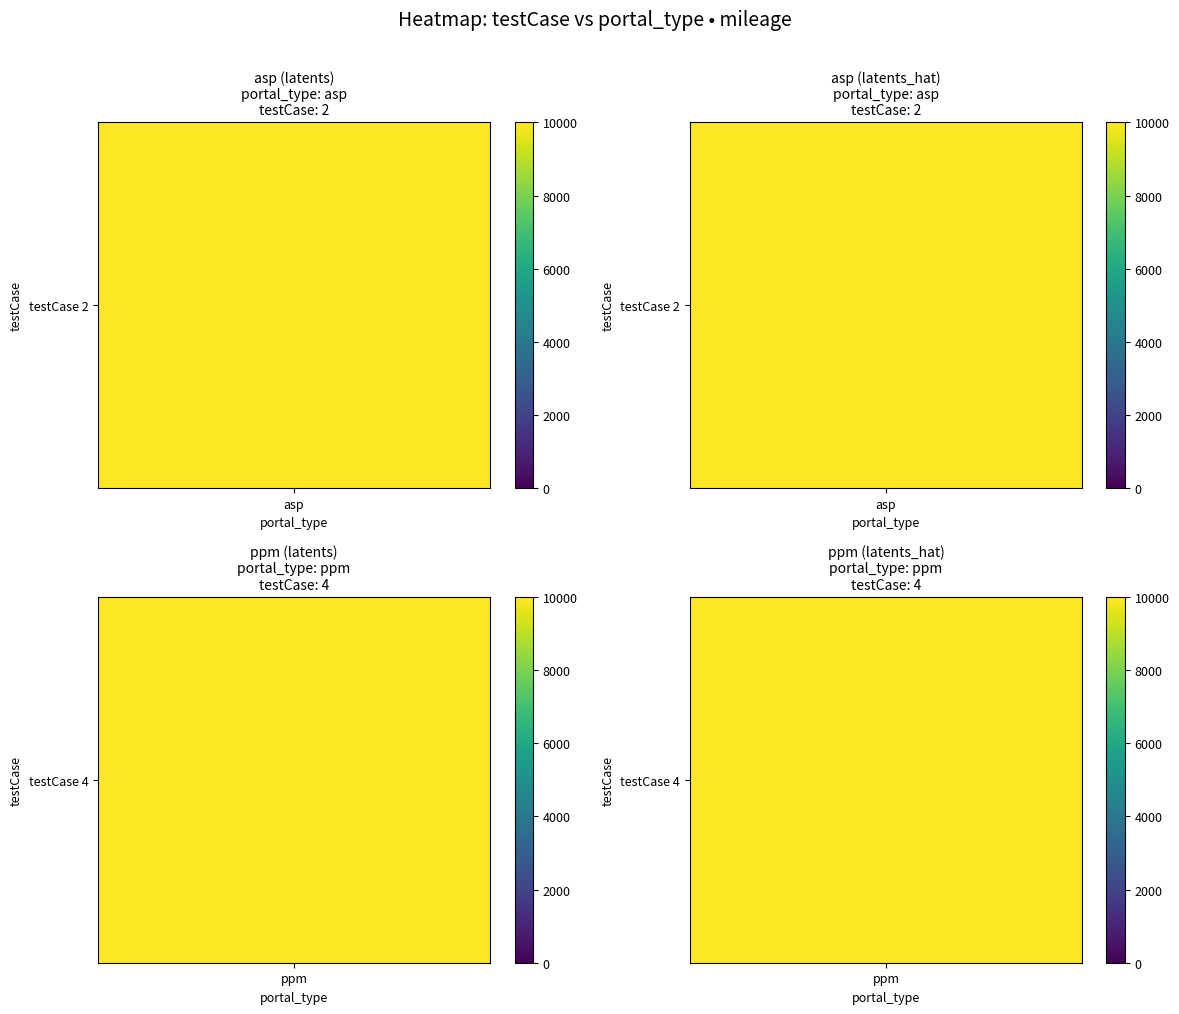

List the series in order of their peak value, highest first.

asp, ppm